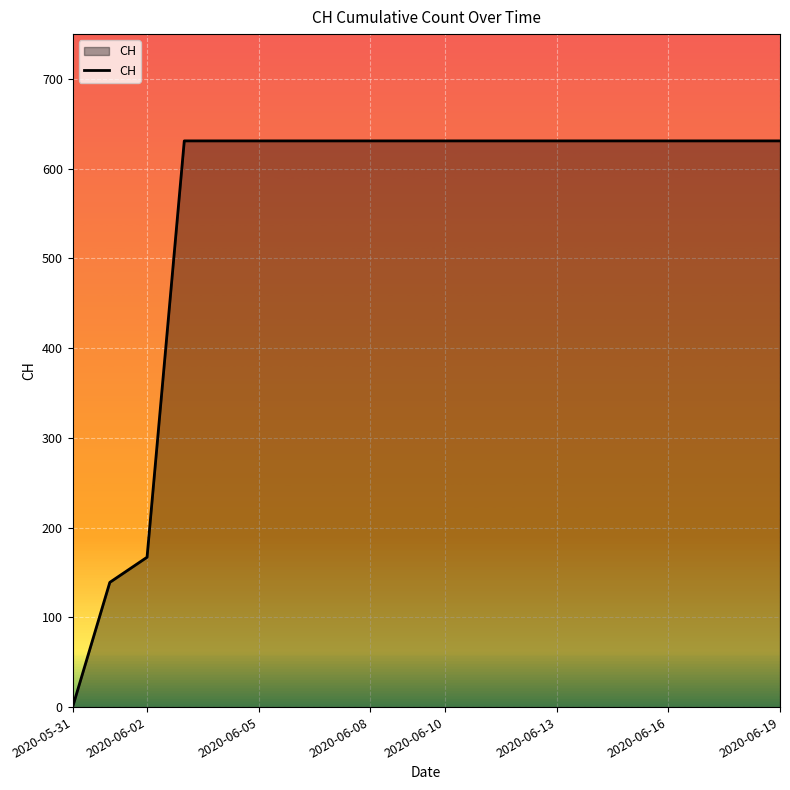

Does the chart have visible grid lines?

Yes